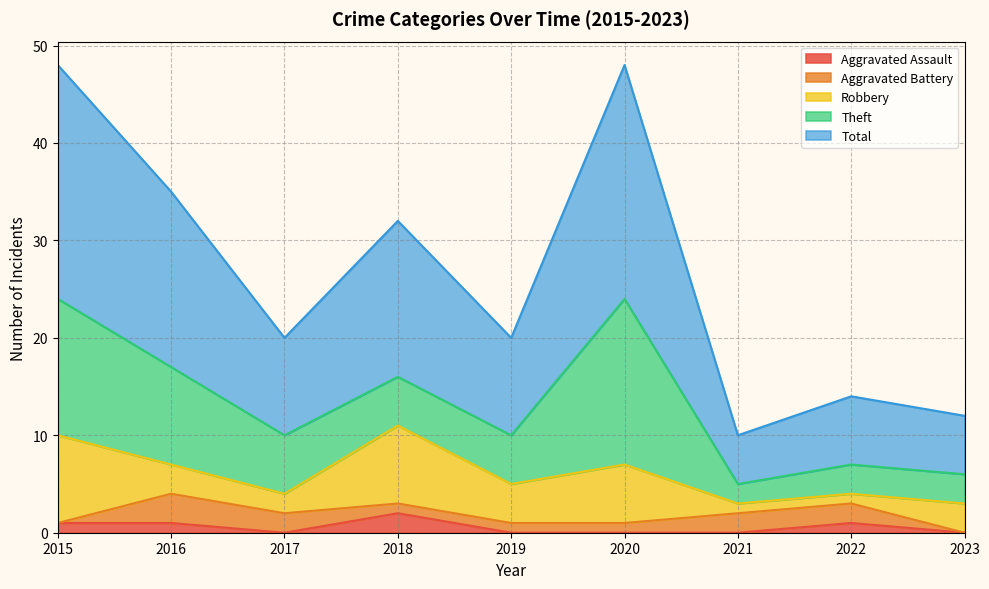

What is the value of the Total point at the 3rd from the left?

10